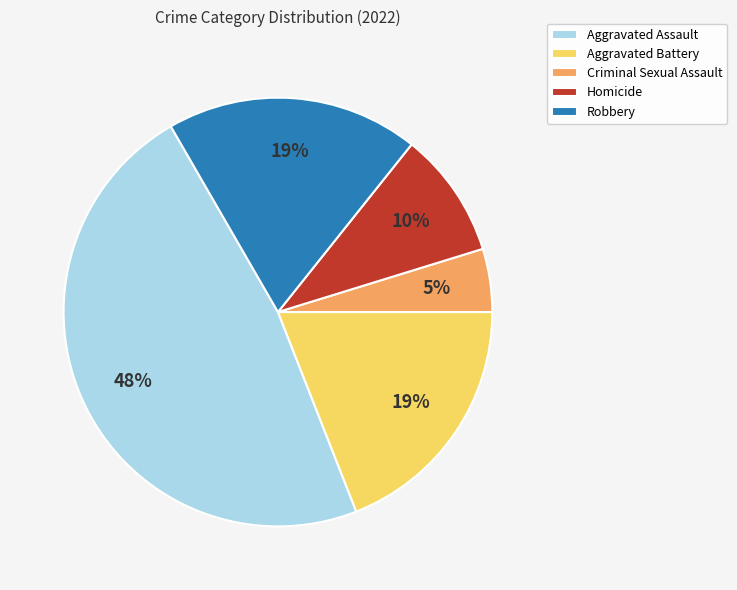

Do Robbery and Aggravated Battery together represent more than half of the pie?

No